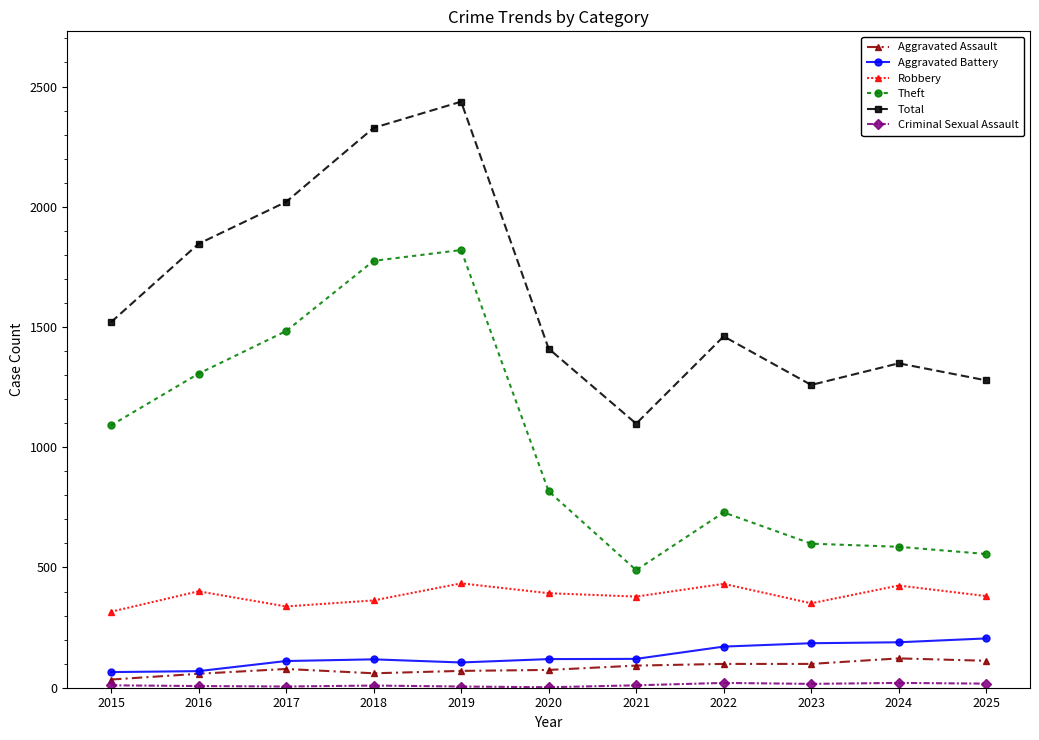

True or false: Theft and Total intersect in this chart.

False